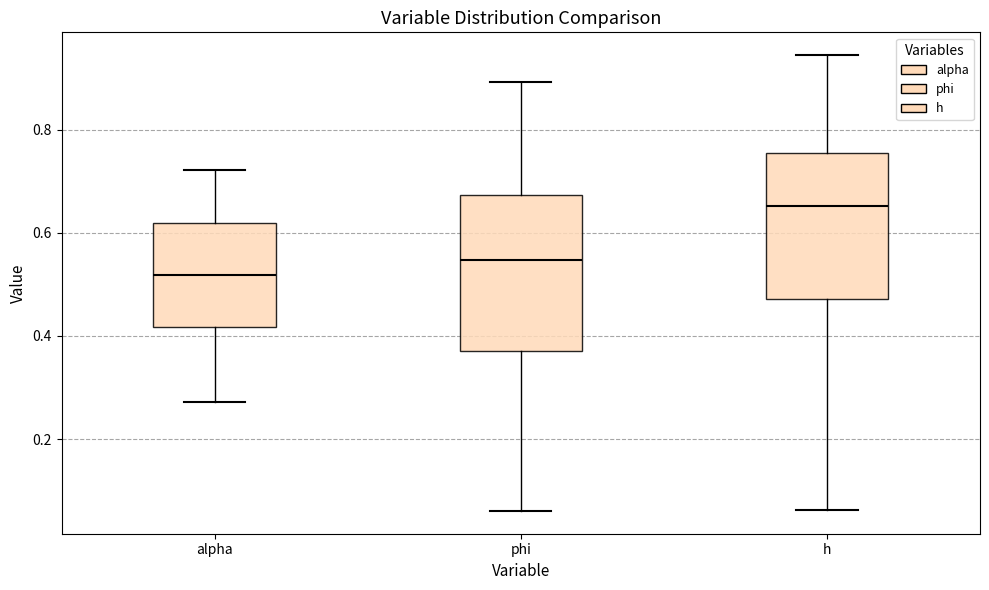

Where does the median line of the box for alpha sit on the y-axis? The values are not printed on the chart, so give them approximately, as read against the axis.

0.52